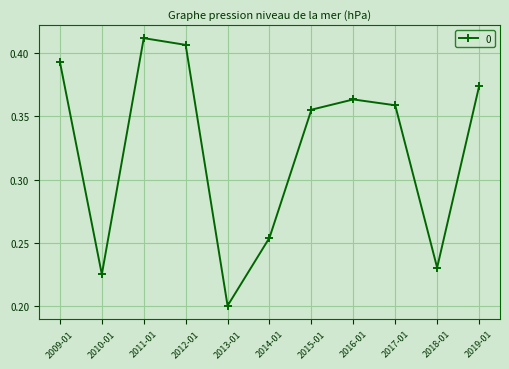

What is the sum of the values at 2018-01 and 2011-01?

0.6